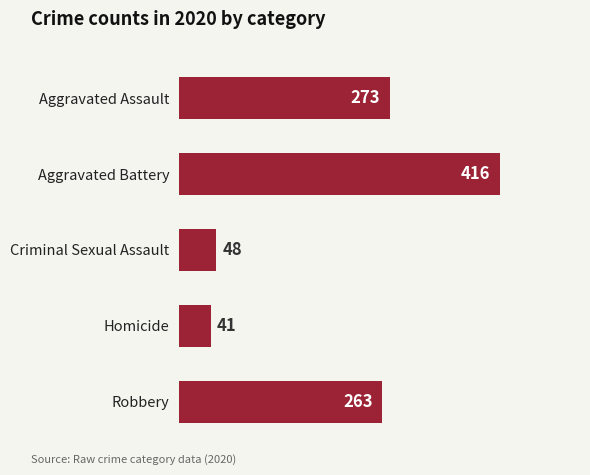

What is the label of the 4th bar from the bottom?

Aggravated Battery